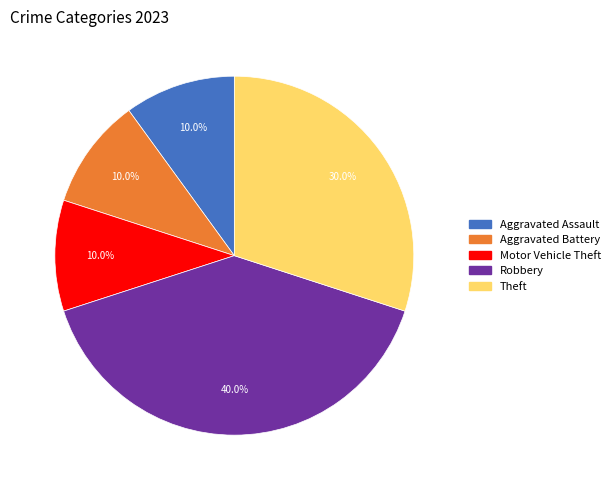

How many slices are in this pie chart?

5